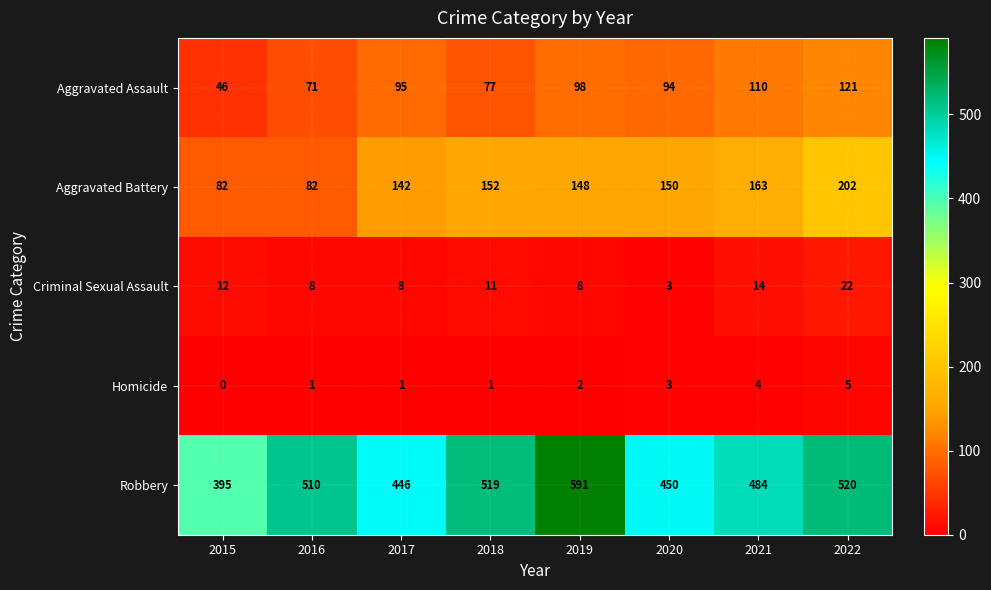

What is the average value of the Criminal Sexual Assault series?

11